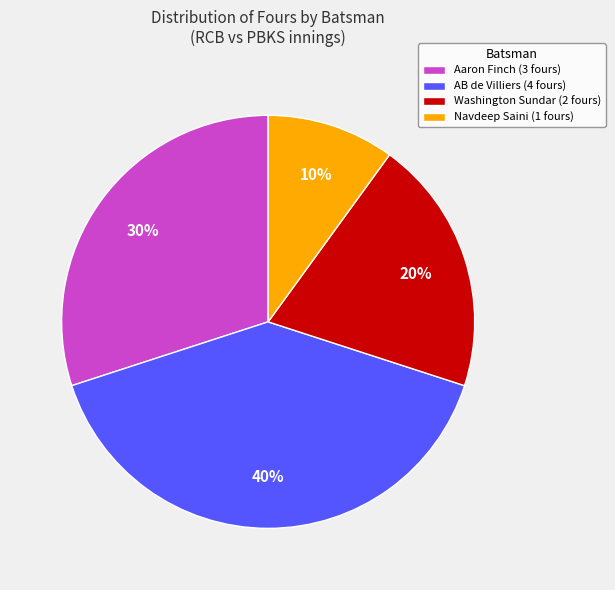

To the nearest percent, what is the difference between the Aaron Finch (3 fours) and Navdeep Saini (1 fours) slice percentages?

20%